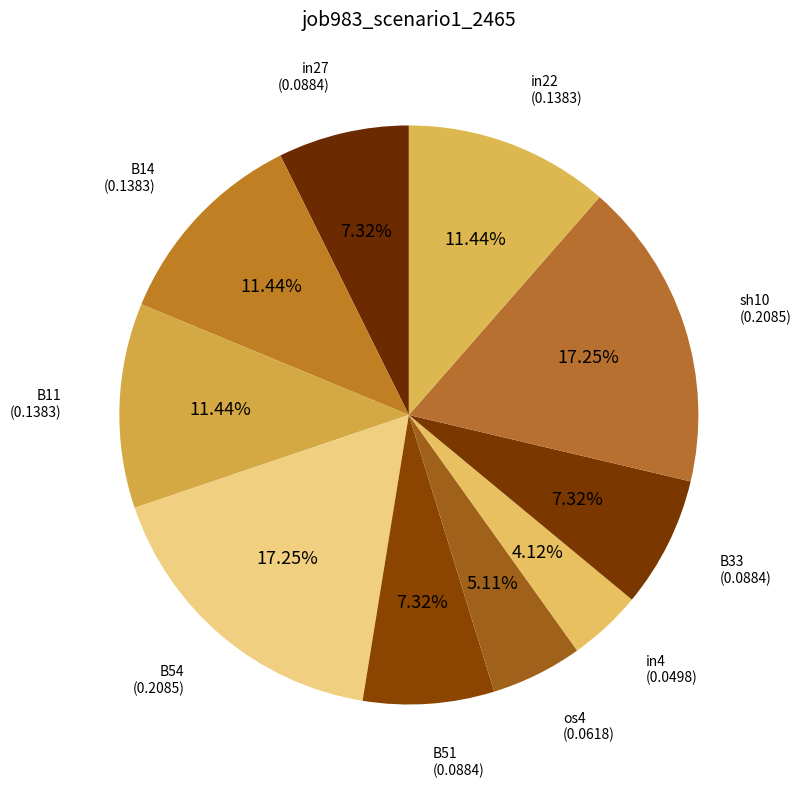

How many segments does this pie chart have?

10